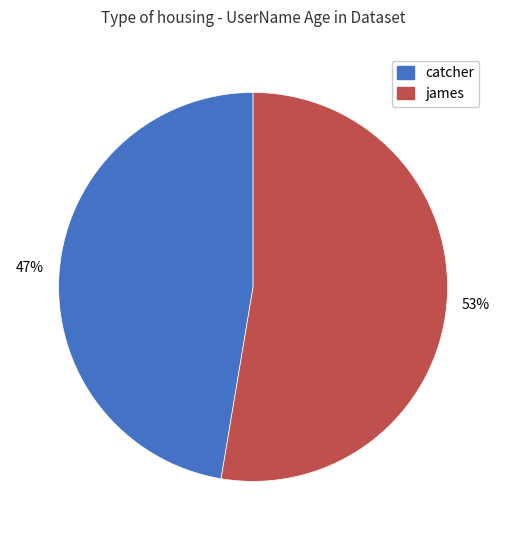

What is the ratio of the value at catcher to the value at james?

0.9